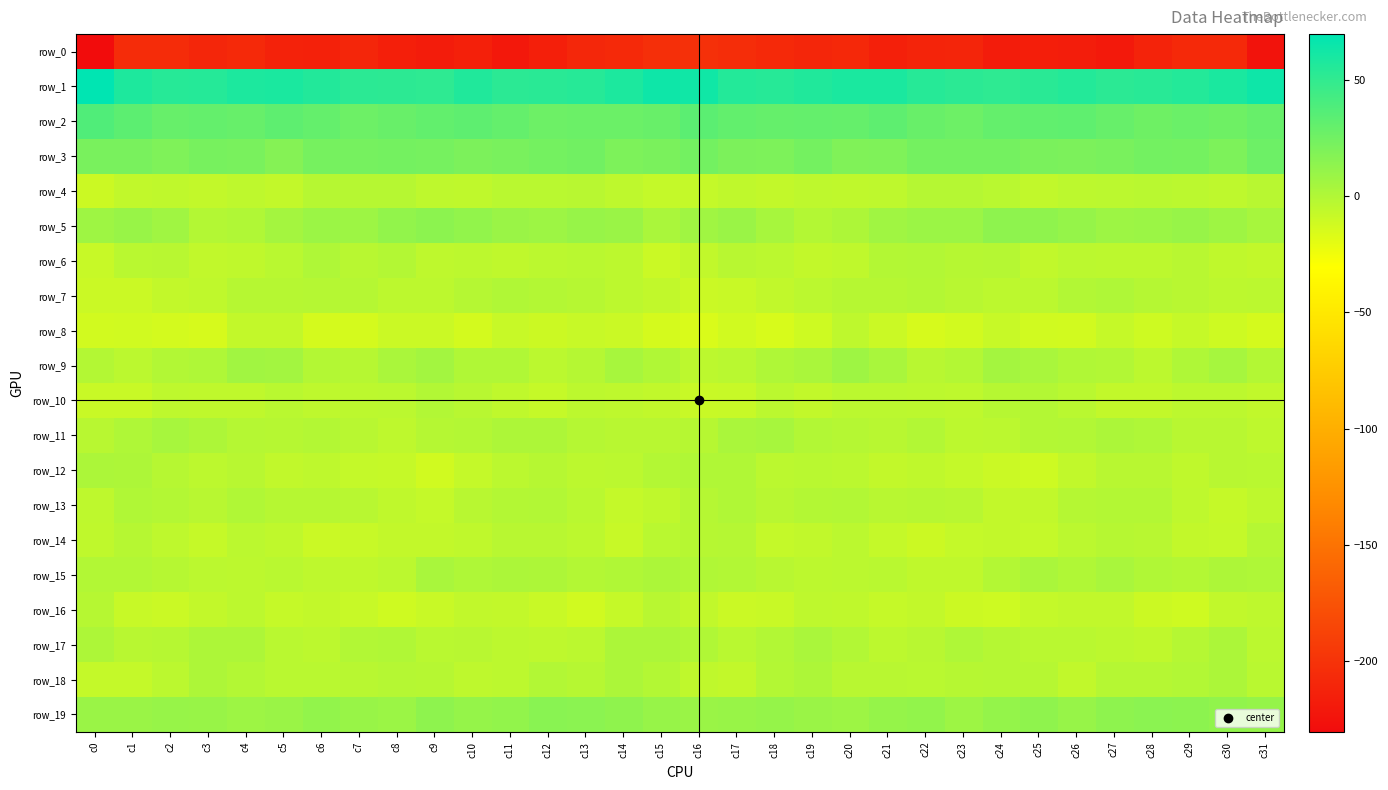

Count the number of data series in this chart.

20